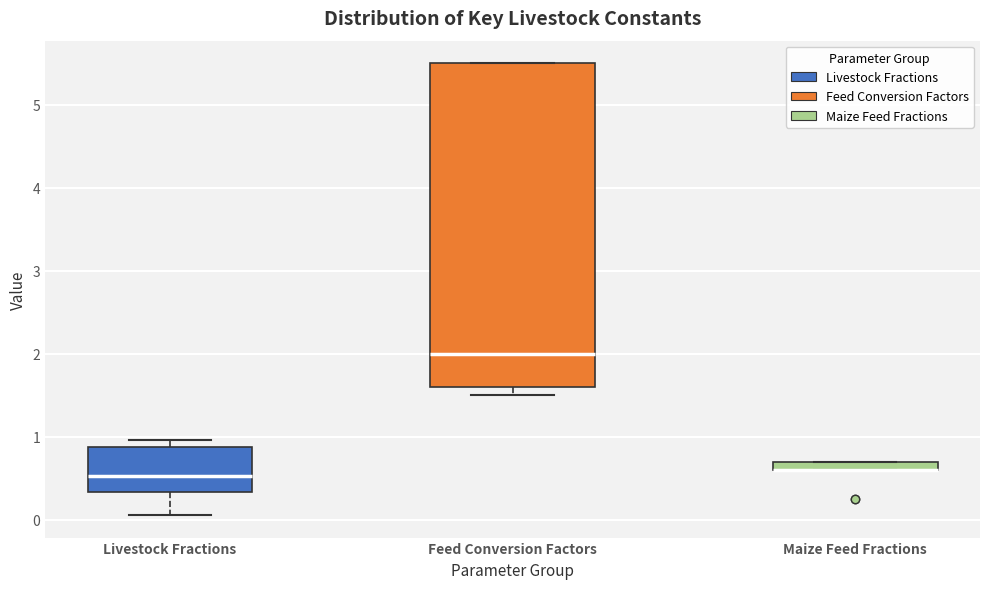

Where is the upper edge of the box for Maize Feed Fractions on the y-axis? The values are not printed on the chart, so give them approximately, as read against the axis.

0.7